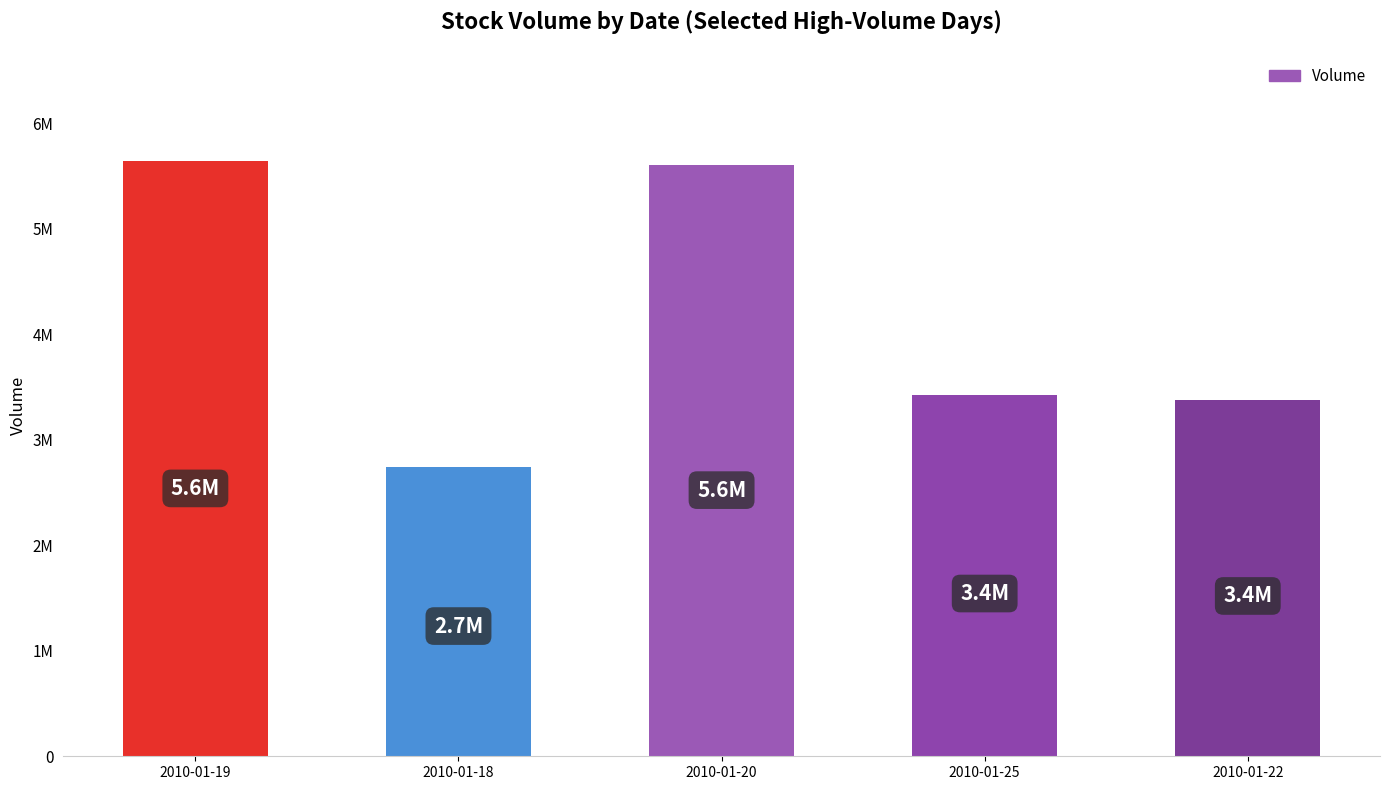

Reading right to left, what are all the values shown in this chart?

2010-01-22=3376700	2010-01-25=3428331	2010-01-20=5605926	2010-01-18=2742800	2010-01-19=5642085